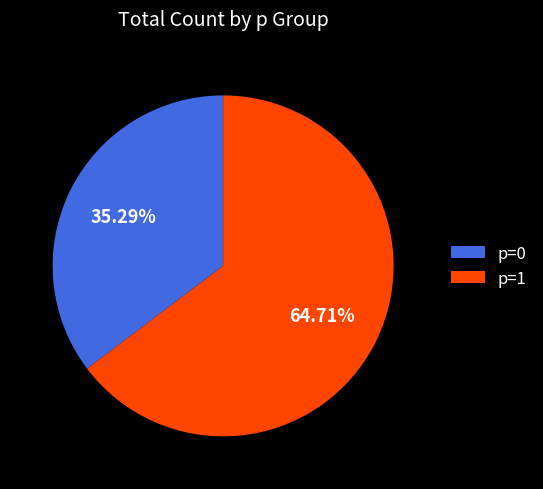

How many slices are in this pie chart?

2